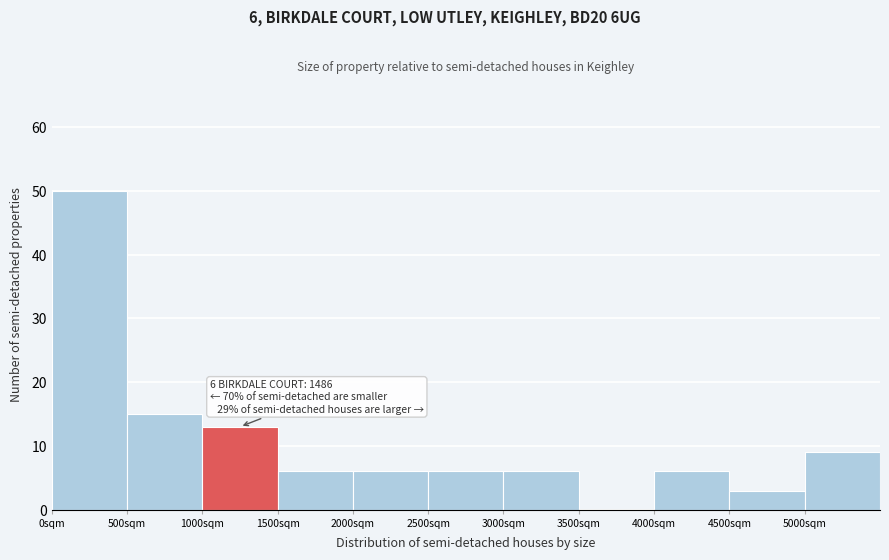

Which range on the x-axis has the tallest bar?

0 to 500